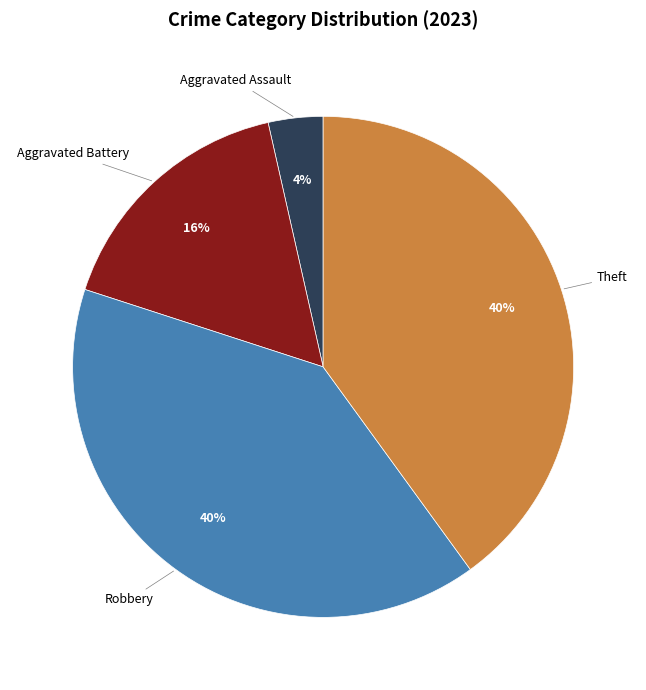

How many segments does this pie chart have?

4